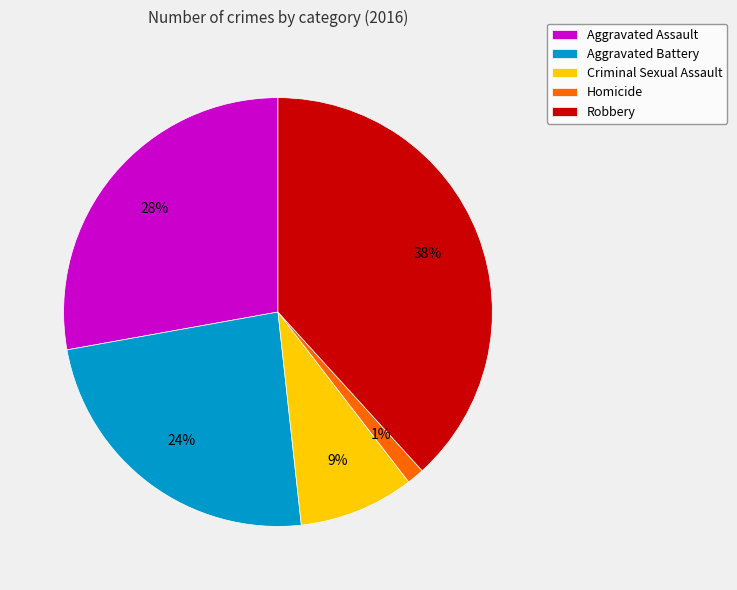

To the nearest percent, what is the average slice percentage?

20%